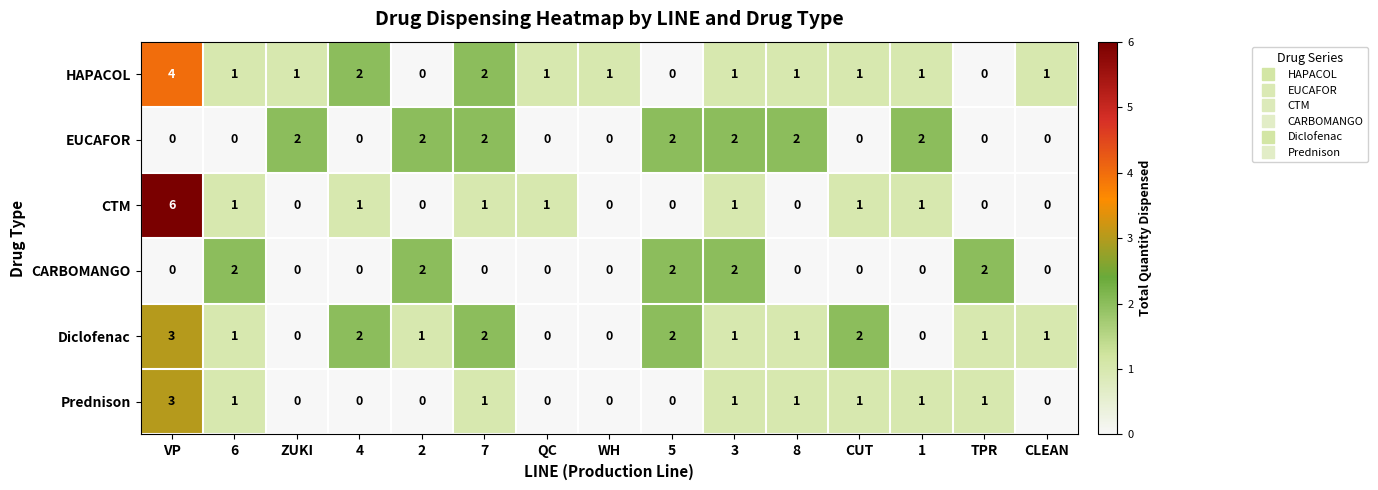

At which category is the sum across all series the highest?

VP